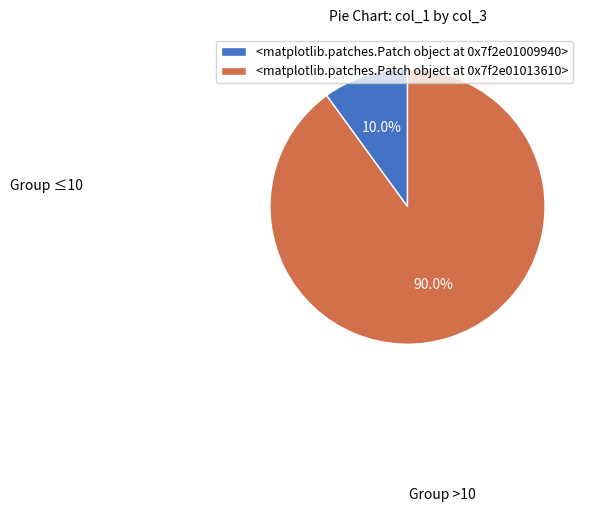

What is the largest slice in the pie chart?

<matplotlib.patches.Patch object at 0x7f3cb718b610>